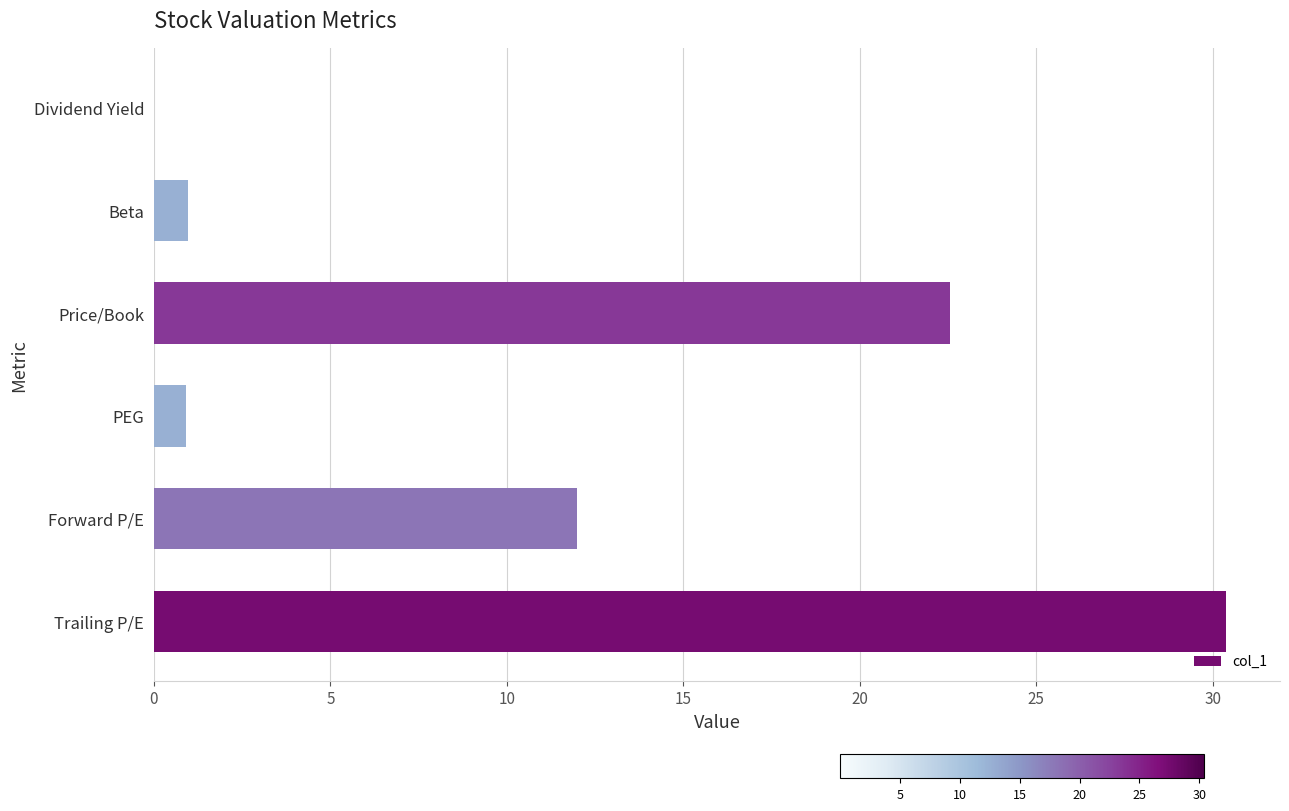

What is the sum of the values at Forward P/E and Trailing P/E?

42.4